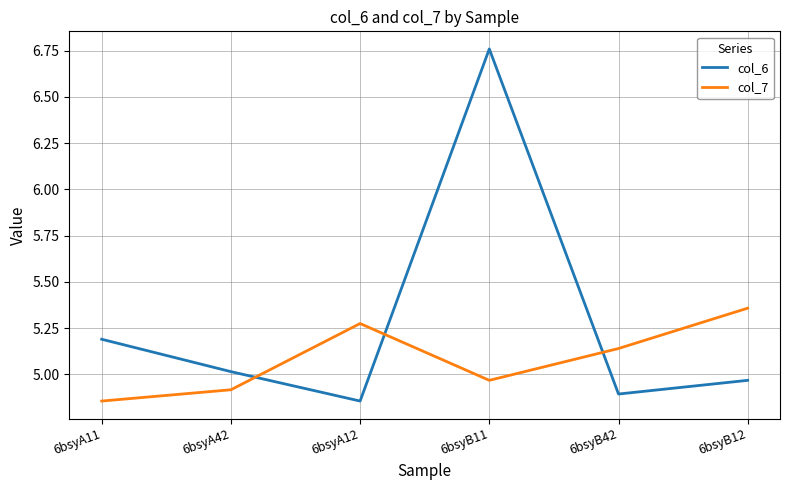

Which category has the lowest value in the col_7 series?

6bsyA11